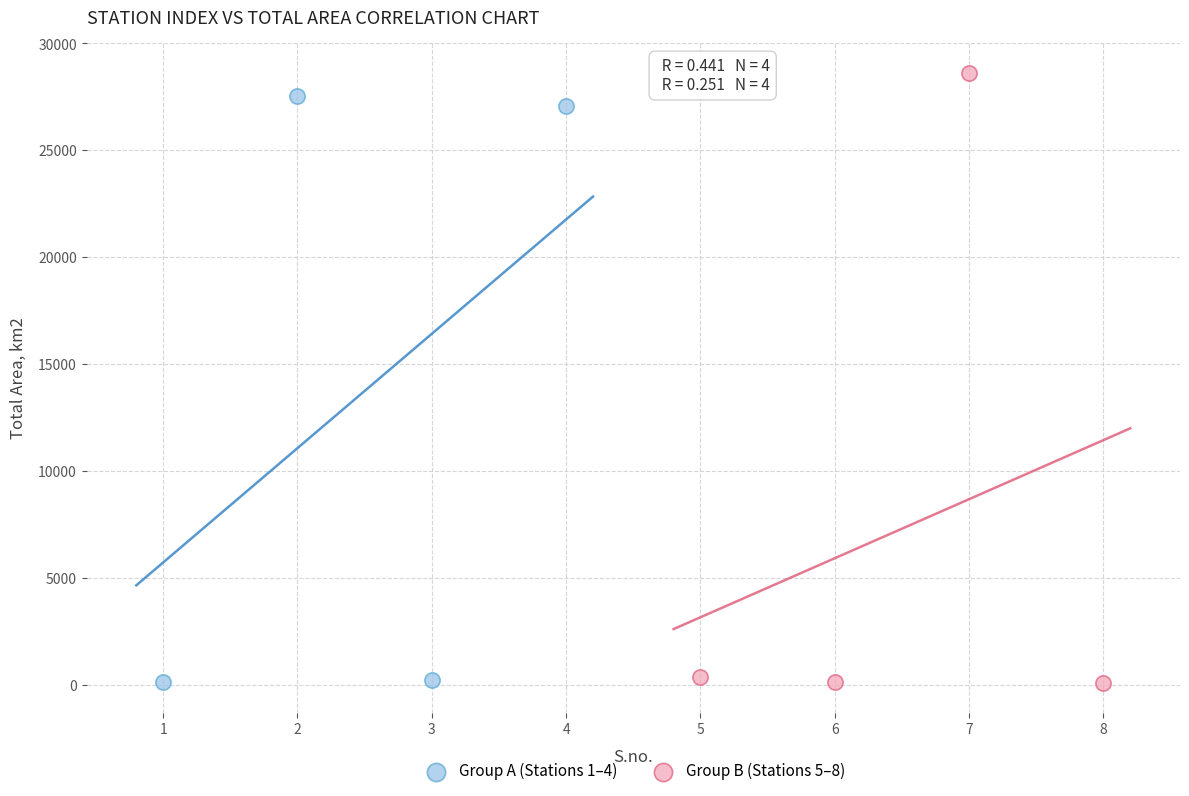

What are all the series names shown in the legend?

Group A (Stations 1–4), Group B (Stations 5–8)